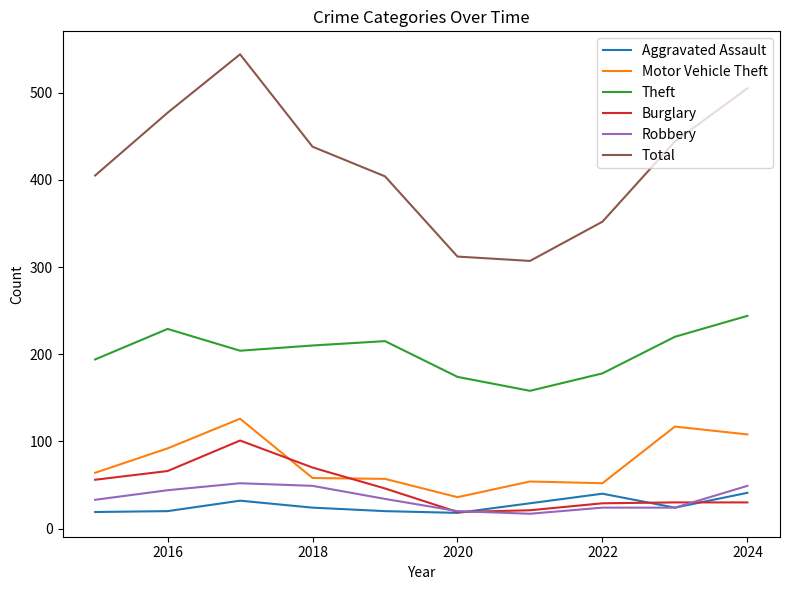

True or false: Total has more than 0 interior local peaks.

True